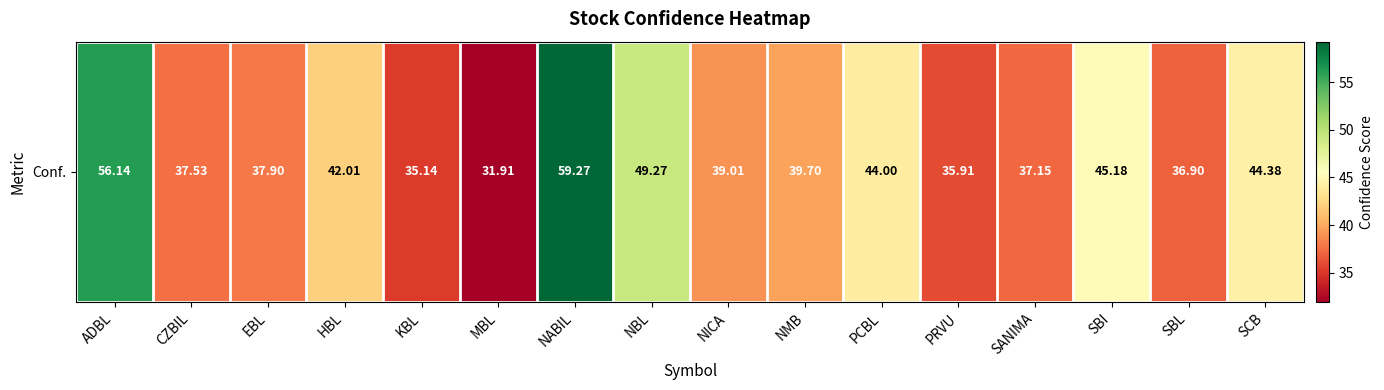

What is the difference between the maximum and minimum values?

27.4